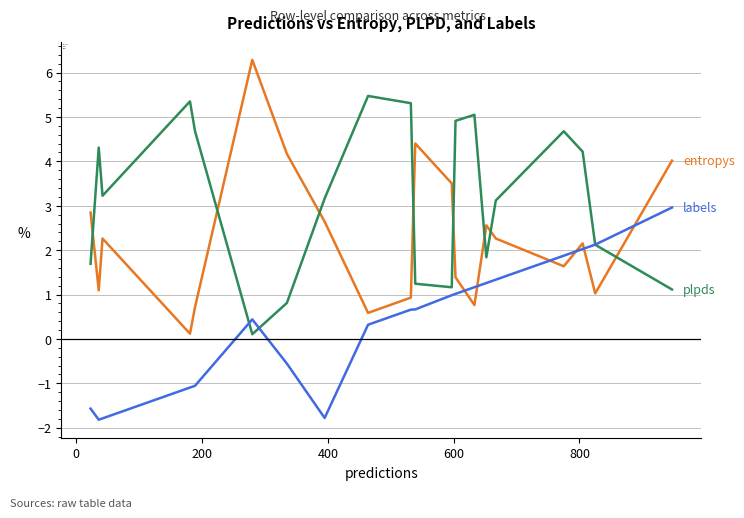

Which series has the largest range (max minus min)?

entropys